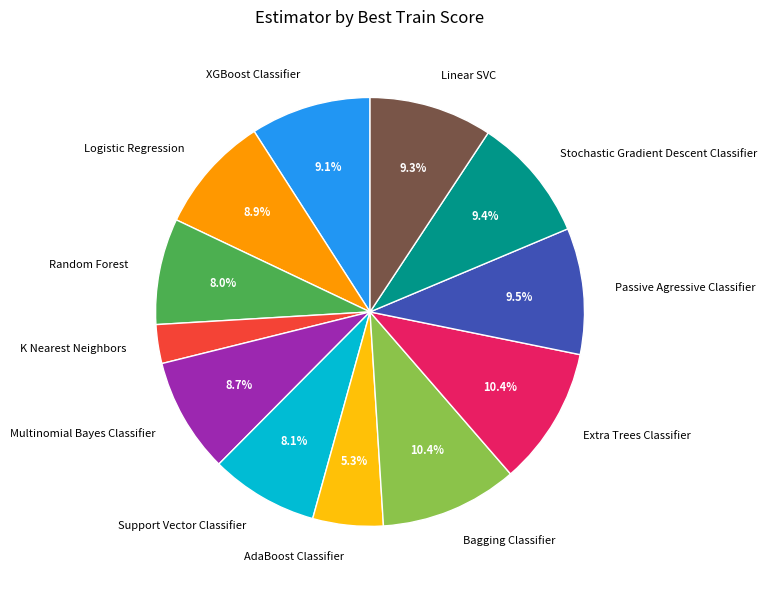

Is the sum of Passive Agressive Classifier and Logistic Regression greater than half?

No